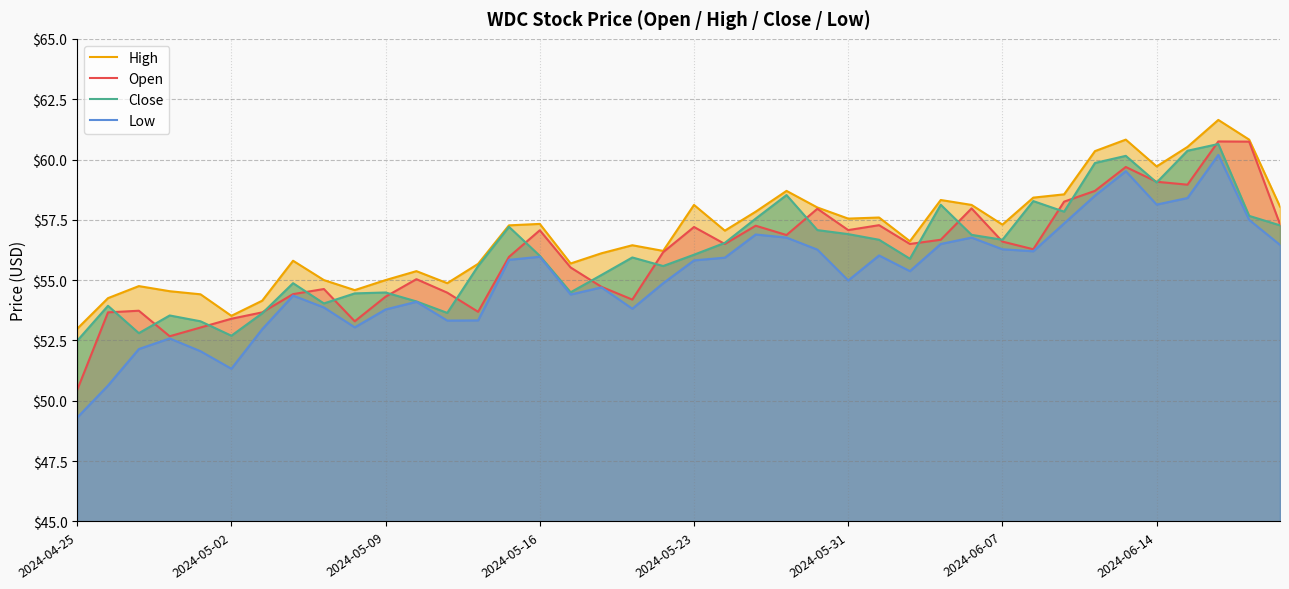

What is the value of the Open point at the 12th from the left?

55.0